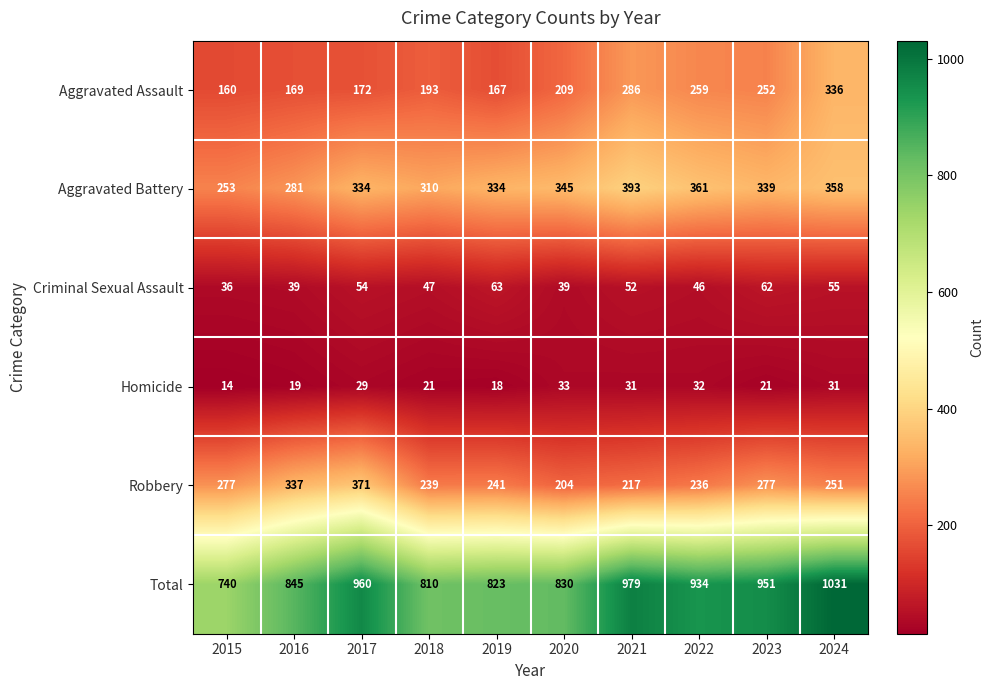

How many series are shown in this chart?

6